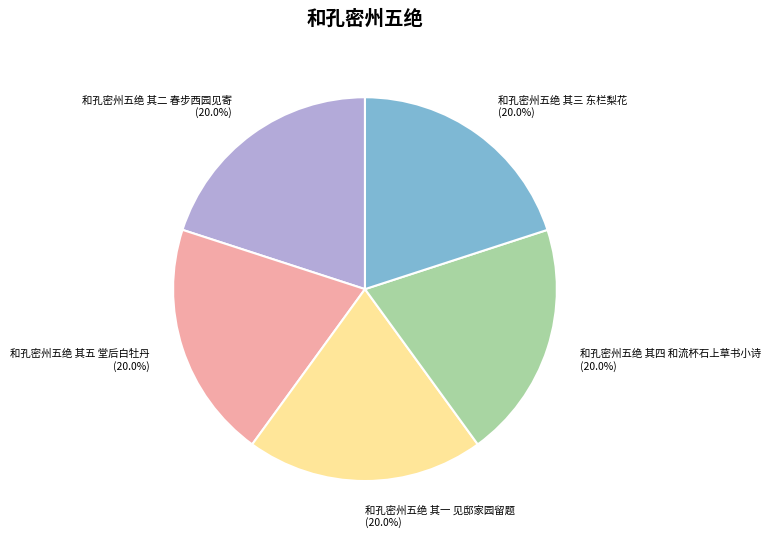

Combined, what portion of the pie is 和孔密州五绝 其一 见邸家园留题 and 和孔密州五绝 其四 和流杯石上草书小诗?

40.0%